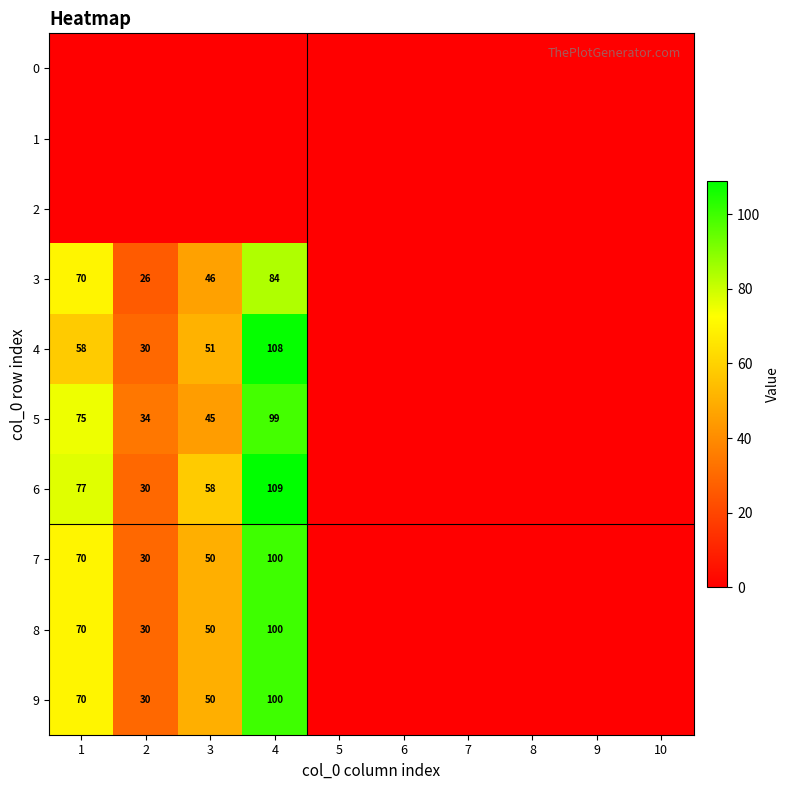

Is it true that 3 equals 46 at 3?

True